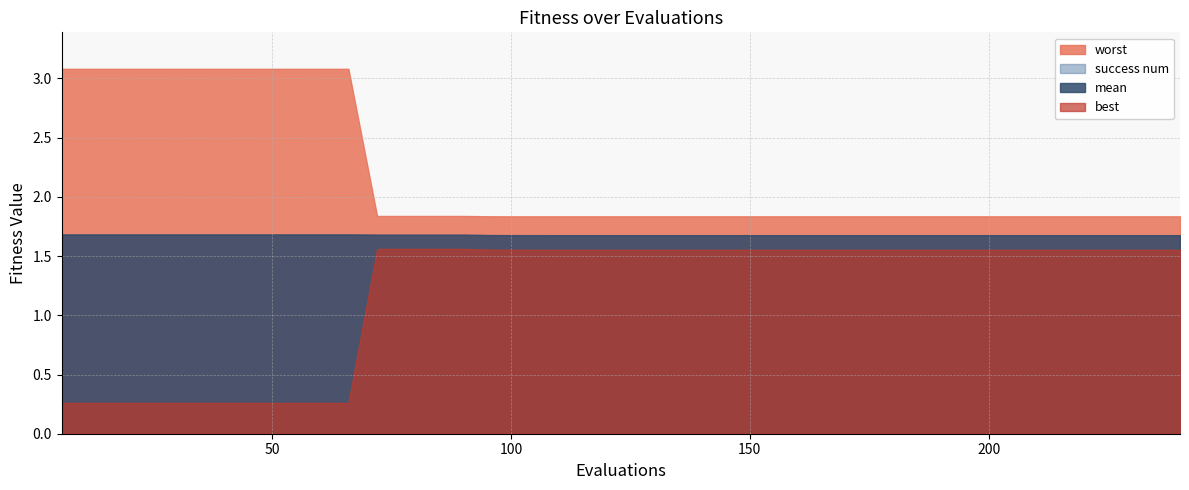

At which label is success num closest to 0?

6